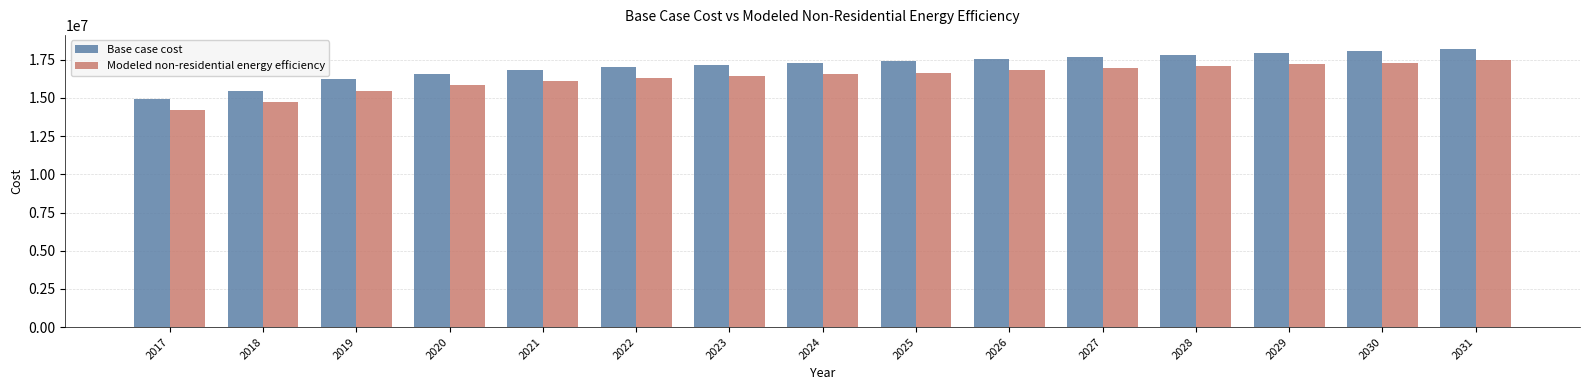

How many bars are there in each group?

2